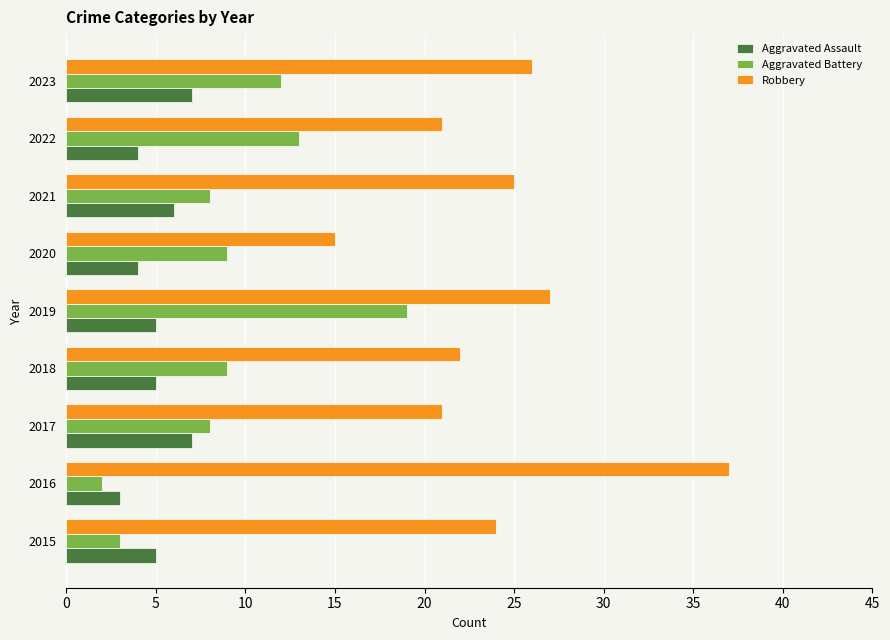

The value of Aggravated Battery at 2020 is 9. True or false?

True